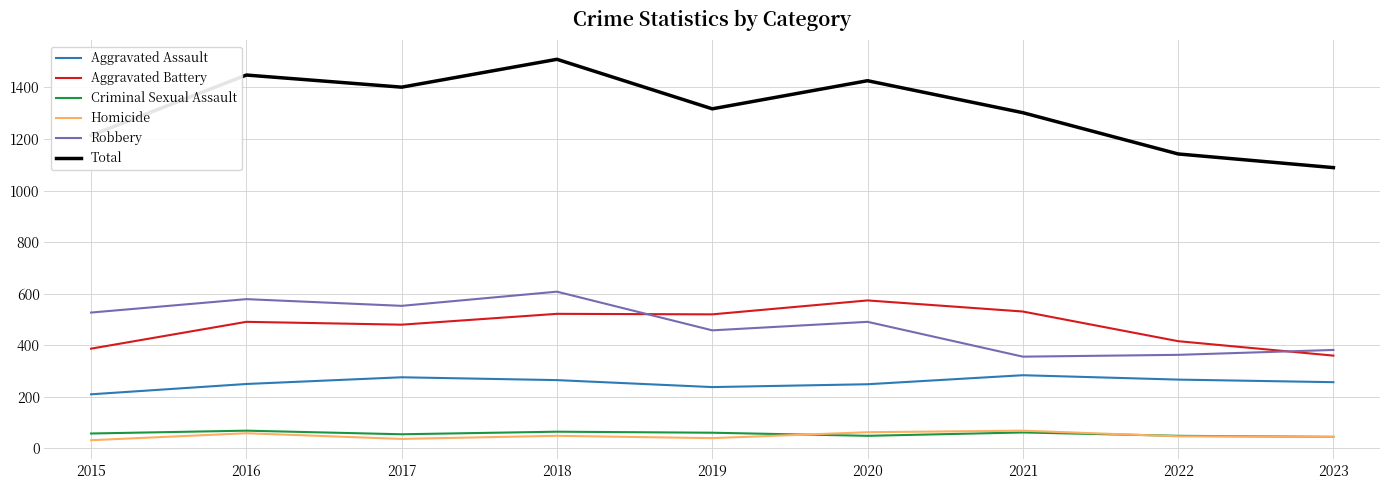

Does the chart display data point markers on the line(s)?

No